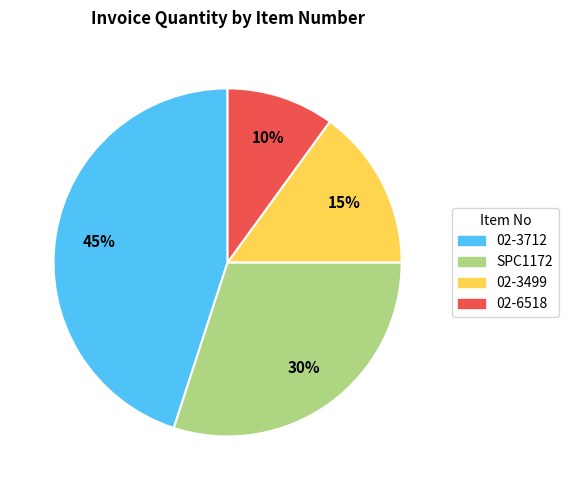

Does 02-6518 account for over 50% of the chart?

No